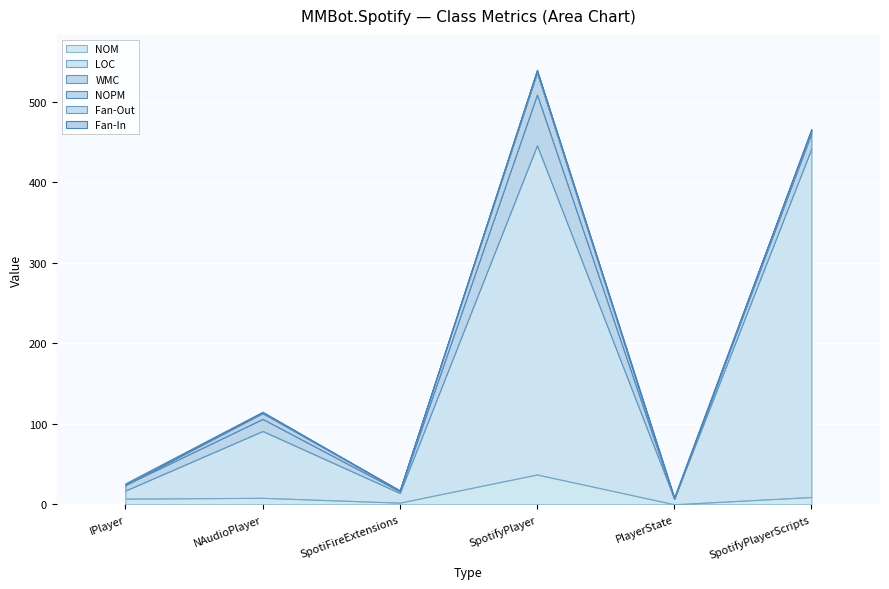

Where is WMC nearest to the value 31?

SpotifyPlayerScripts